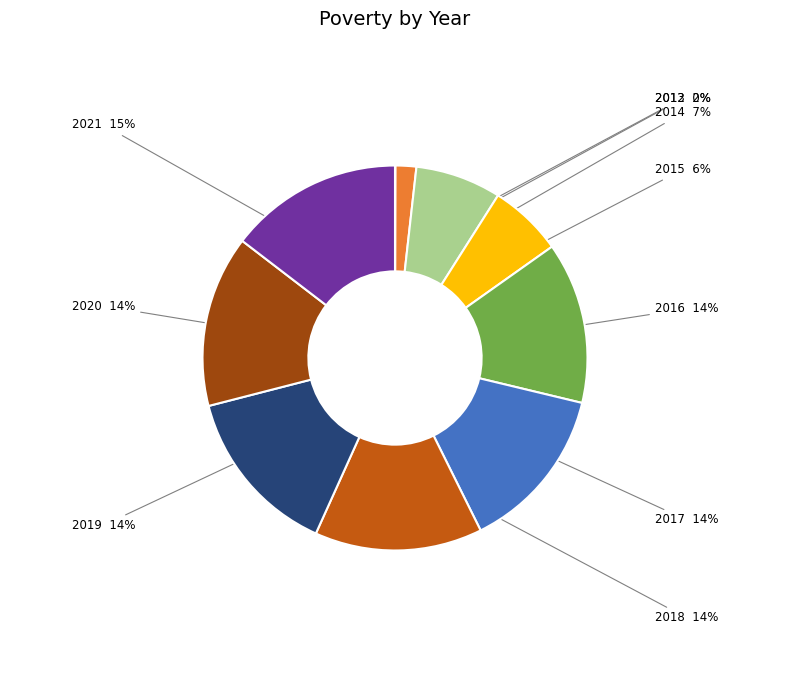

Does any single category account for the majority?

No